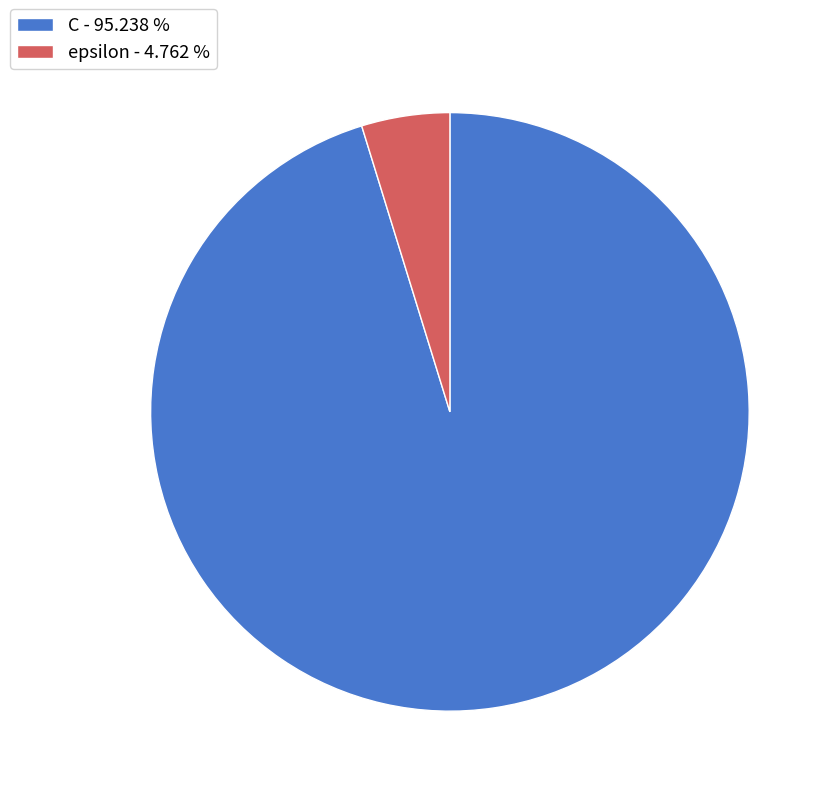

Combined, do epsilon - 4.762 % and C - 95.238 % account for over 50%?

Yes